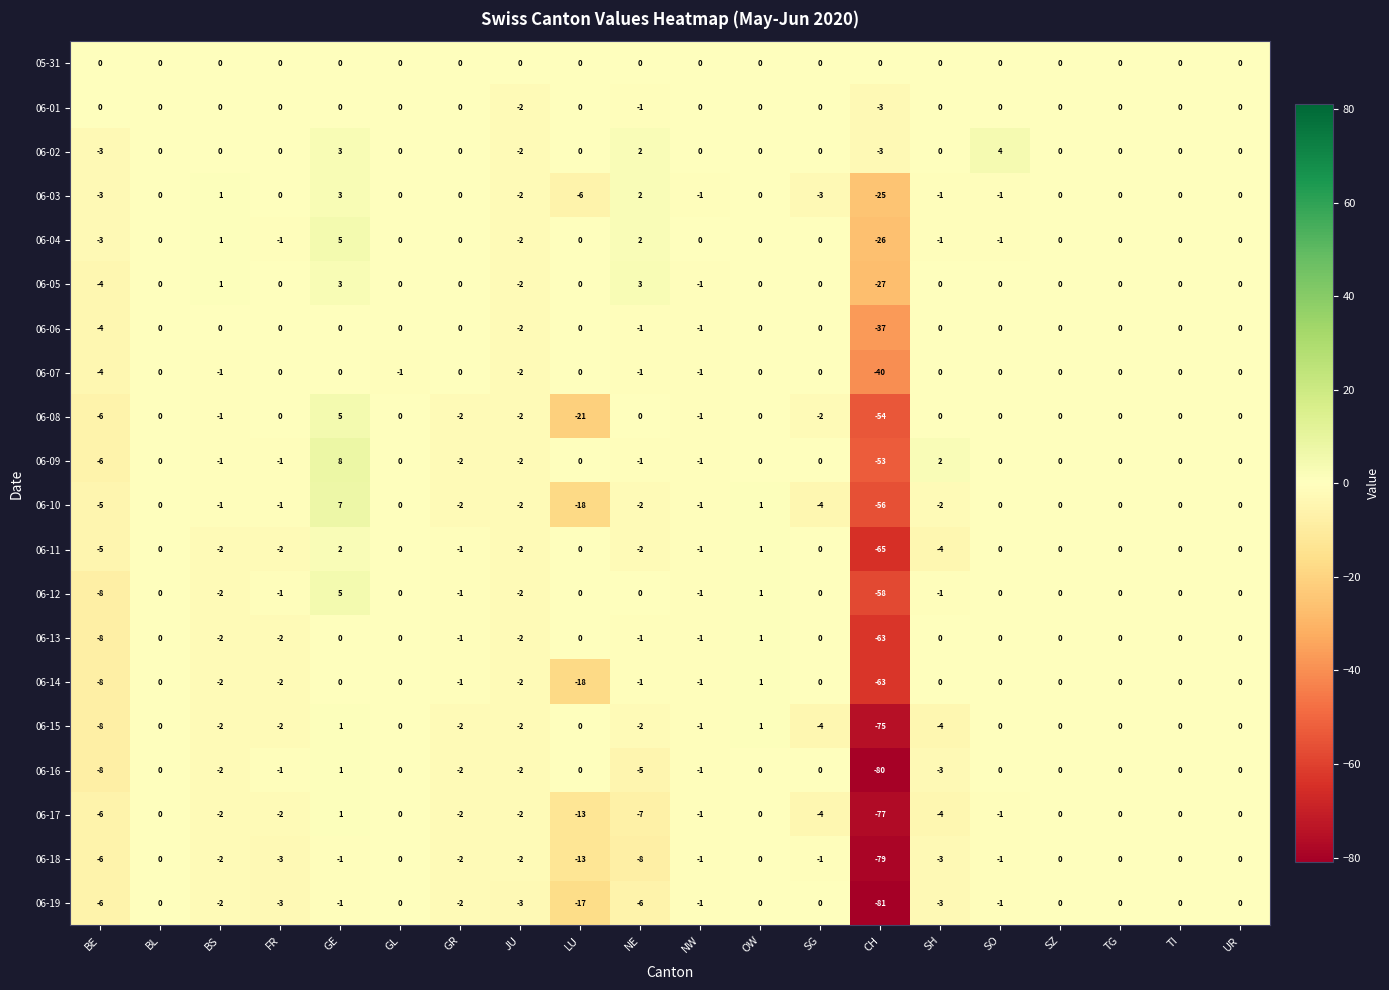

How many categories are shown in the chart?

20